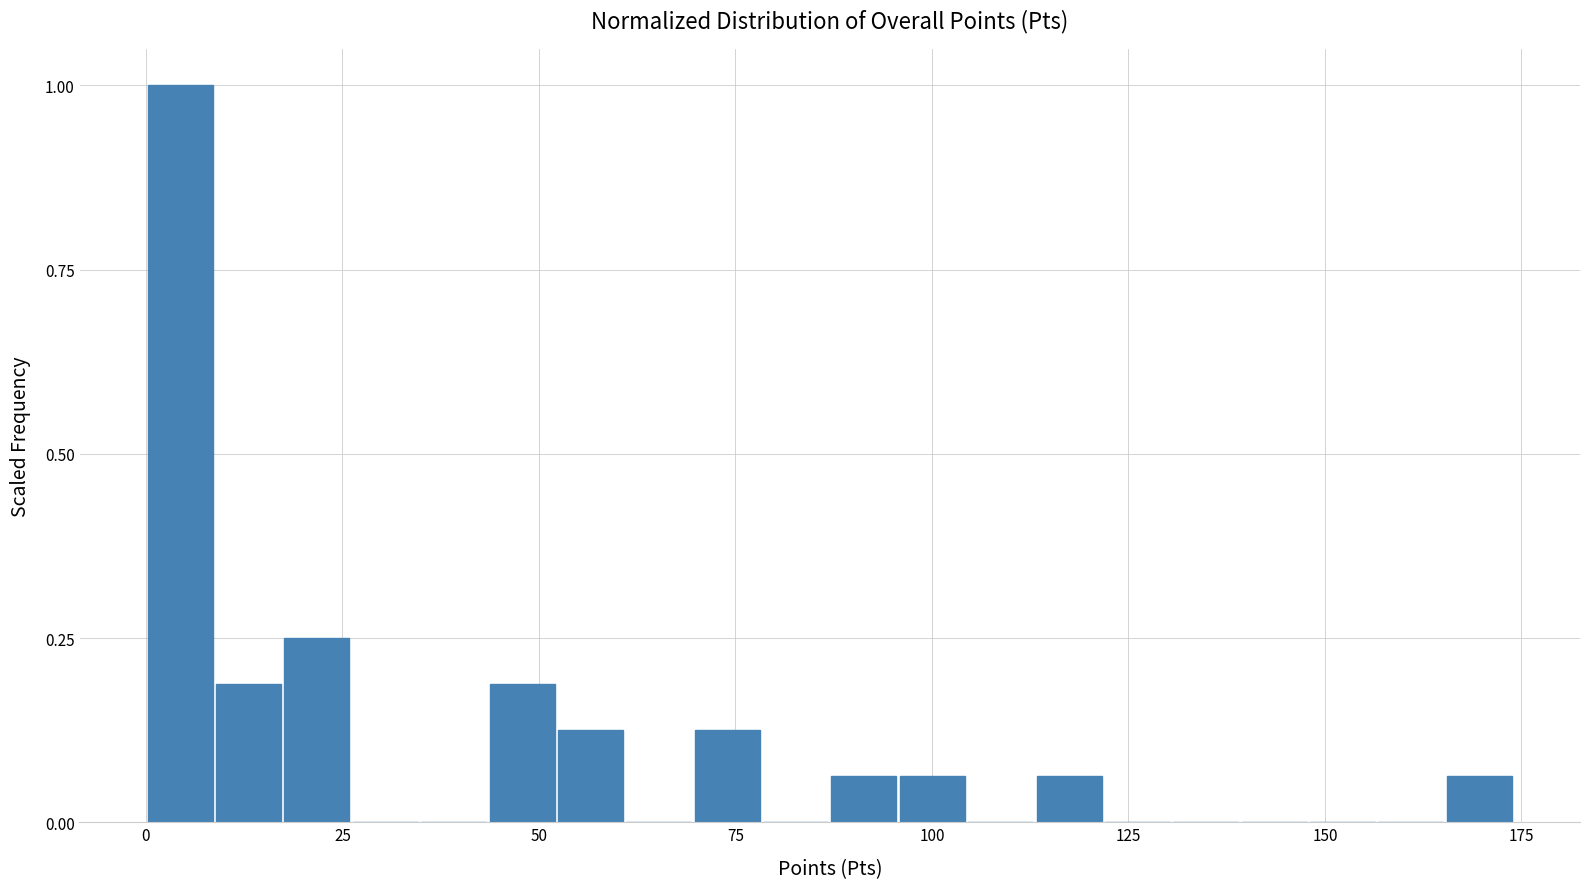

Read against the x-axis, roughly where is the centre of the tallest bar?

5